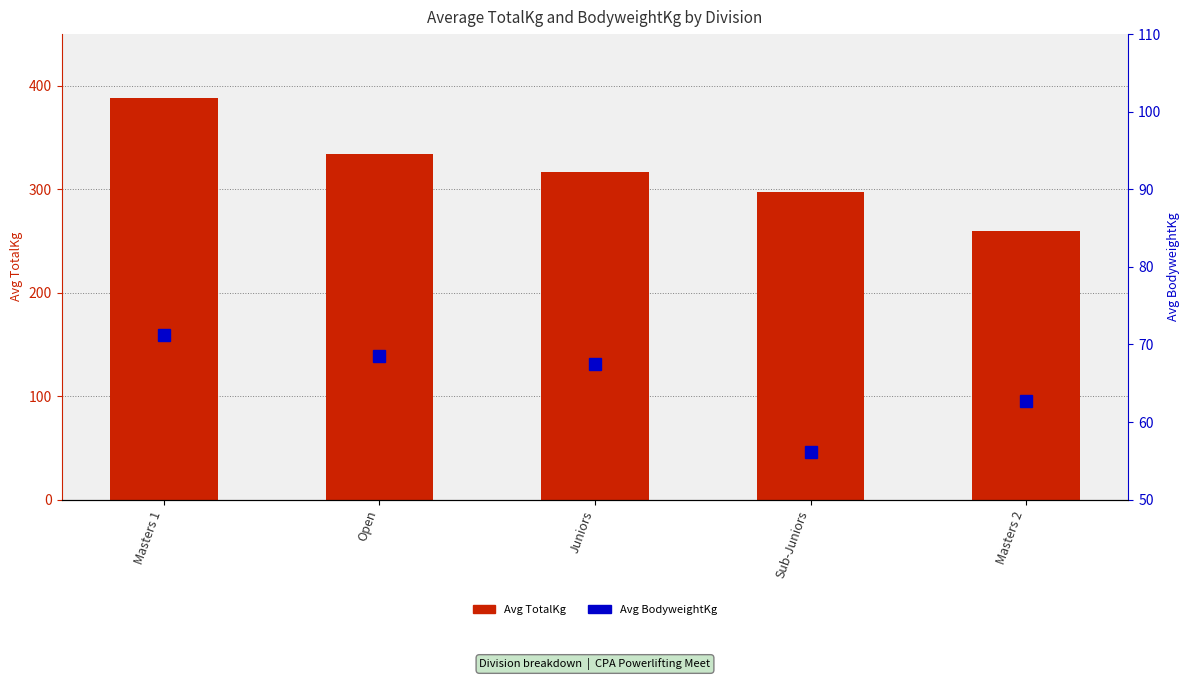

Between Juniors and Masters 2, which is larger?

Juniors